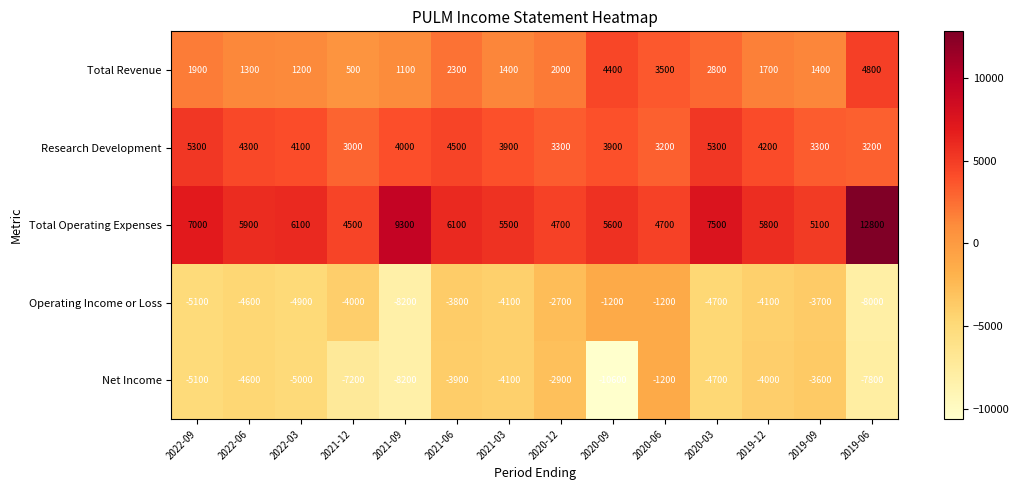

What is the maximum value for Total Operating Expenses?

12800